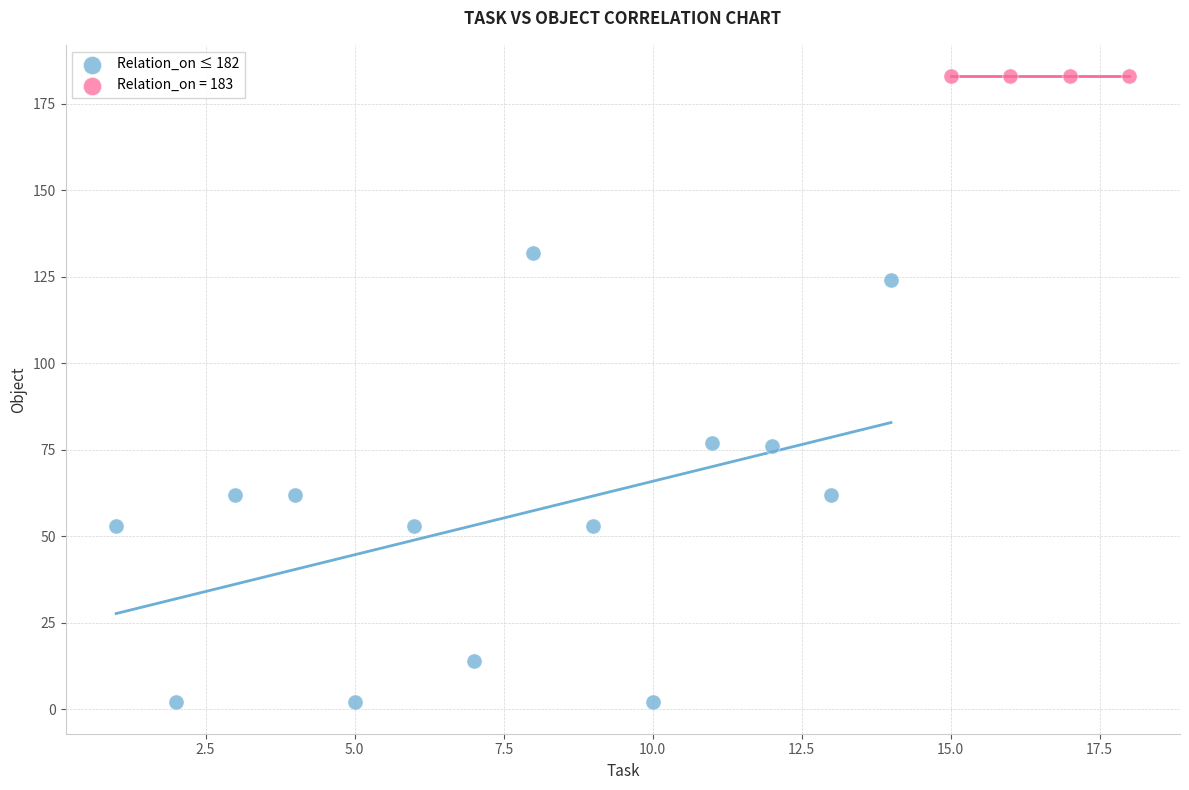

Which series contains the highest Y value?

Relation_on = 183